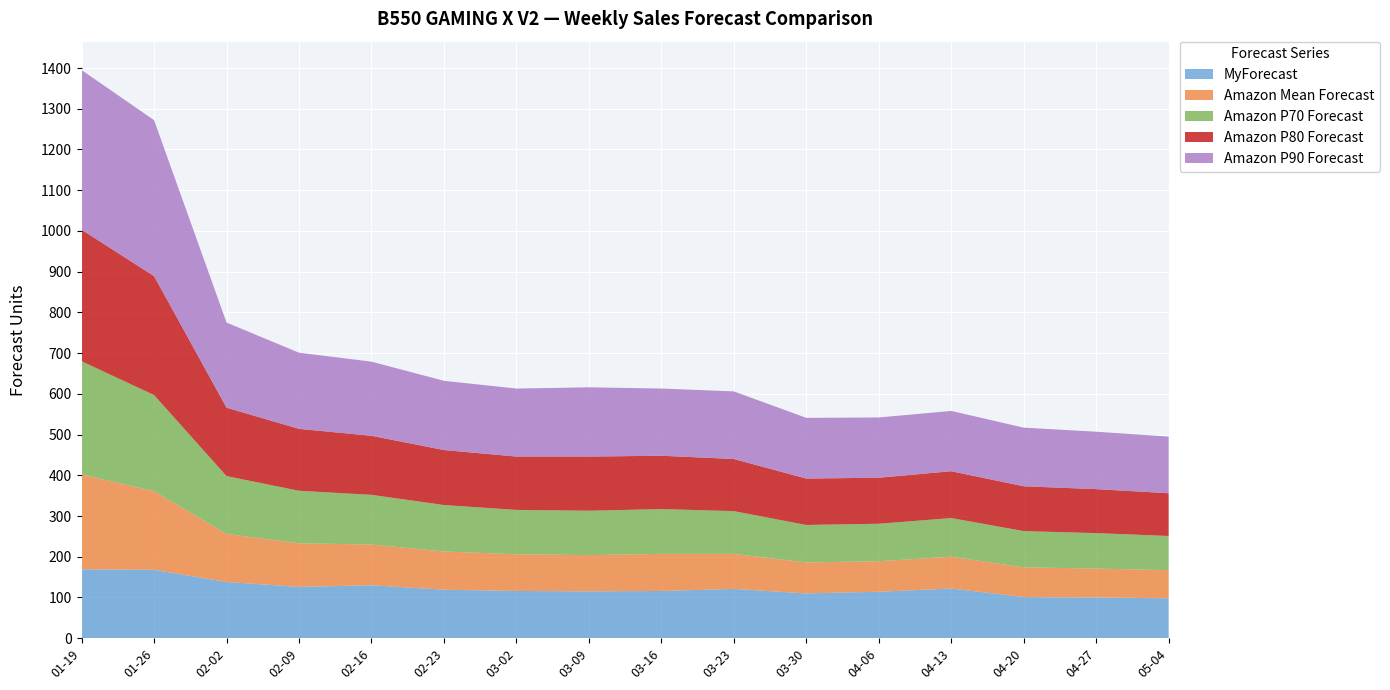

Reading right to left, what are all the values shown in this chart?

MyForecast: 2025-05-04=98	2025-04-27=100	2025-04-20=101	2025-04-13=122	2025-04-06=114	2025-03-30=110	2025-03-23=121	2025-03-16=116	2025-03-09=115	2025-03-02=116	2025-02-23=119	2025-02-16=130	2025-02-09=126	2025-02-02=138	2025-01-26=168	2025-01-19=169
Amazon Mean Forecast: 2025-05-04=69	2025-04-27=71	2025-04-20=73	2025-04-13=78	2025-04-06=75	2025-03-30=76	2025-03-23=86	2025-03-16=91	2025-03-09=89	2025-03-02=90	2025-02-23=94	2025-02-16=100	2025-02-09=107	2025-02-02=118	2025-01-26=193	2025-01-19=233
Amazon P70 Forecast: 2025-05-04=84	2025-04-27=87	2025-04-20=89	2025-04-13=95	2025-04-06=92	2025-03-30=92	2025-03-23=105	2025-03-16=110	2025-03-09=109	2025-03-02=109	2025-02-23=114	2025-02-16=122	2025-02-09=129	2025-02-02=142	2025-01-26=236	2025-01-19=278
Amazon P80 Forecast: 2025-05-04=105	2025-04-27=108	2025-04-20=110	2025-04-13=115	2025-04-06=113	2025-03-30=114	2025-03-23=128	2025-03-16=131	2025-03-09=133	2025-03-02=131	2025-02-23=135	2025-02-16=145	2025-02-09=152	2025-02-02=168	2025-01-26=292	2025-01-19=323
Amazon P90 Forecast: 2025-05-04=139	2025-04-27=141	2025-04-20=144	2025-04-13=148	2025-04-06=148	2025-03-30=149	2025-03-23=166	2025-03-16=165	2025-03-09=170	2025-03-02=167	2025-02-23=170	2025-02-16=182	2025-02-09=187	2025-02-02=209	2025-01-26=383	2025-01-19=392